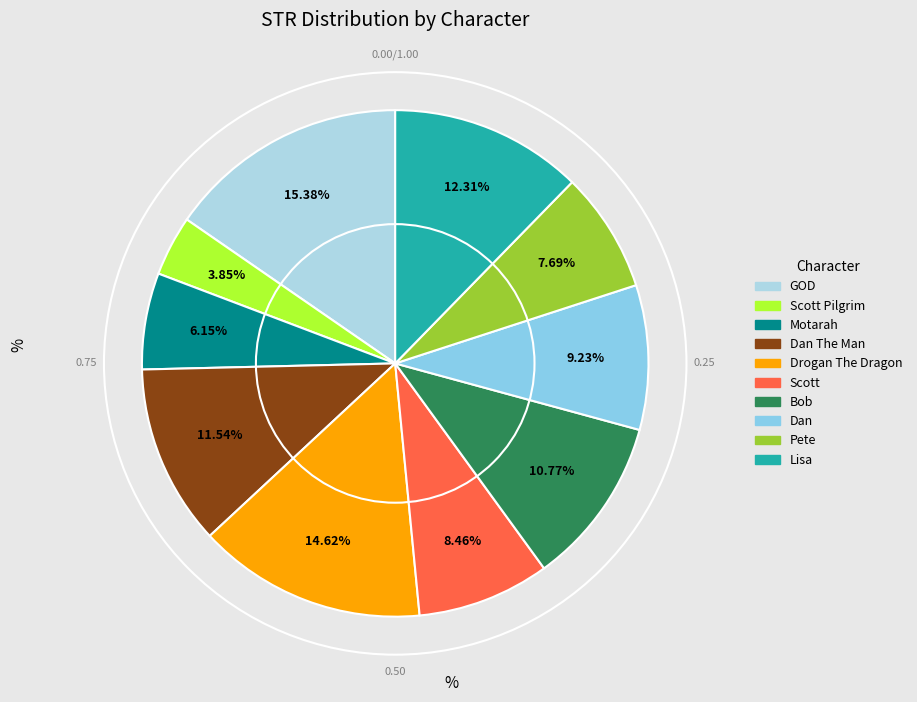

How many slices are in this pie chart?

10